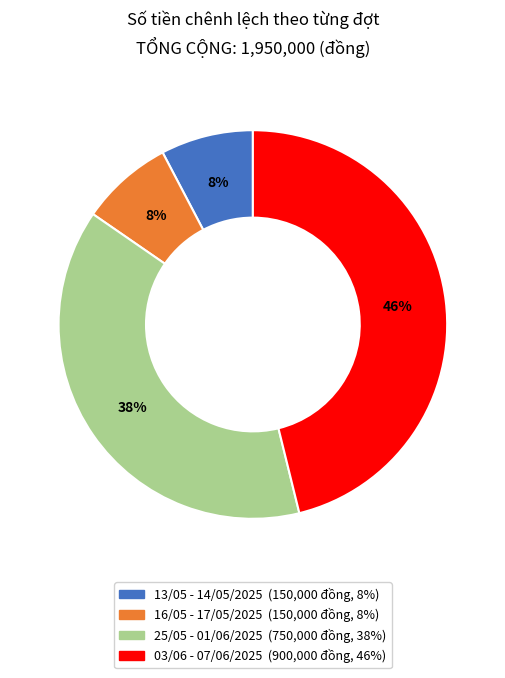

Which category has the biggest portion of the pie?

03/06 - 07/06/2025